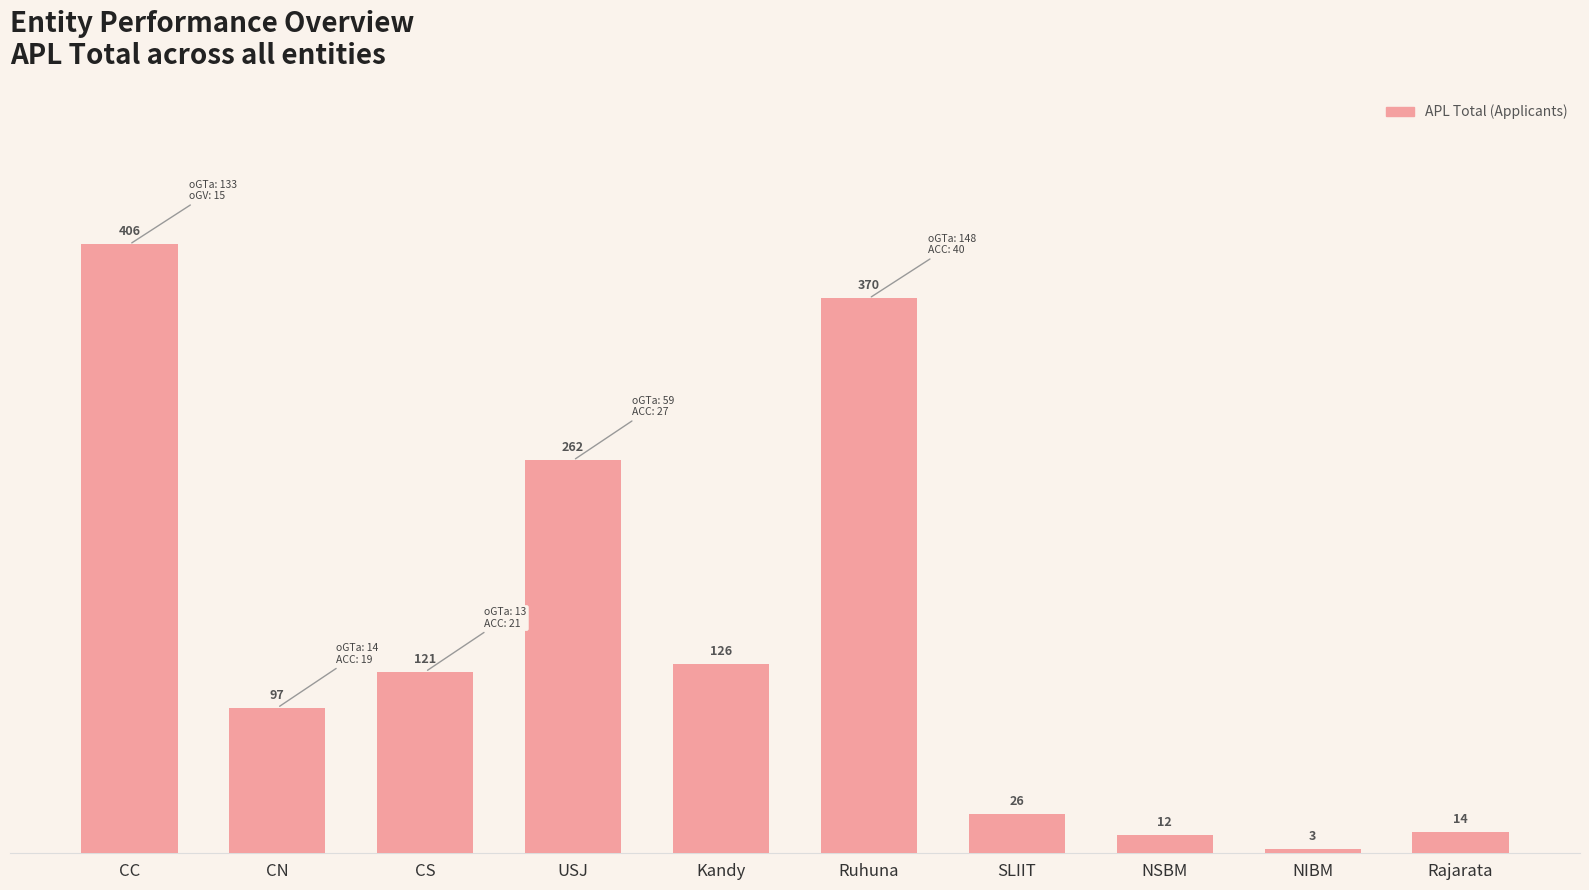

What is the maximum value shown in the chart?

406